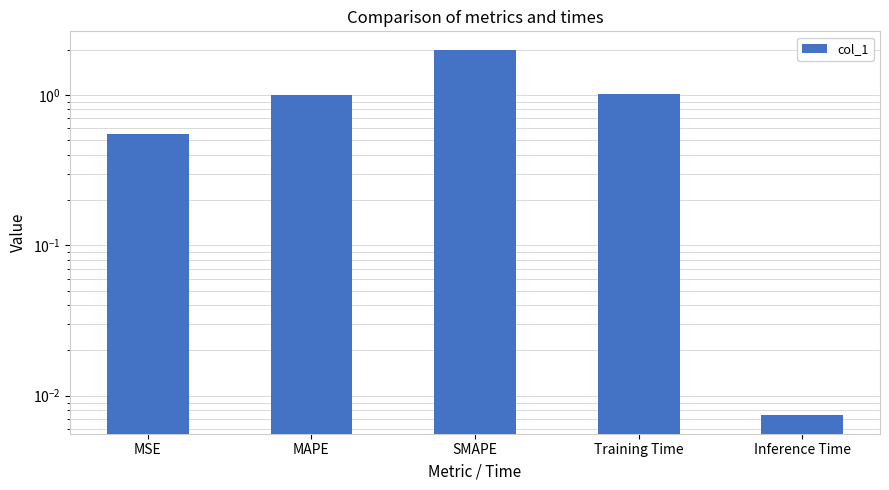

The chart shows a value of 0.7 at MAPE. True or false?

False